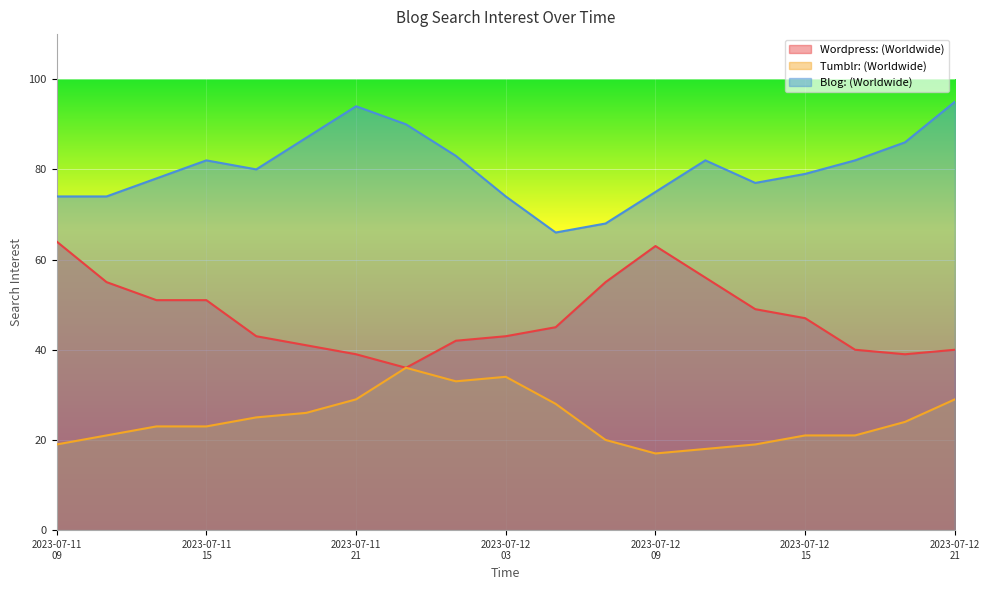

Which series has the largest total across all categories?

Blog: (Worldwide)